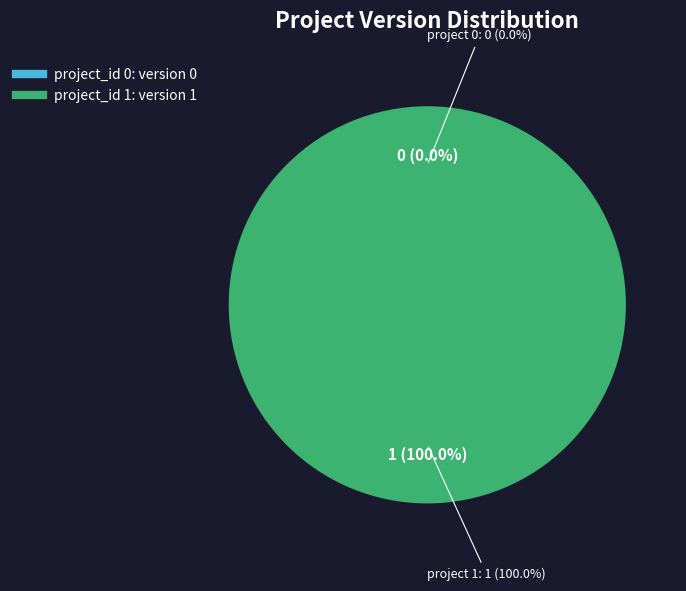

Does 1 represent more than half of the total?

Yes